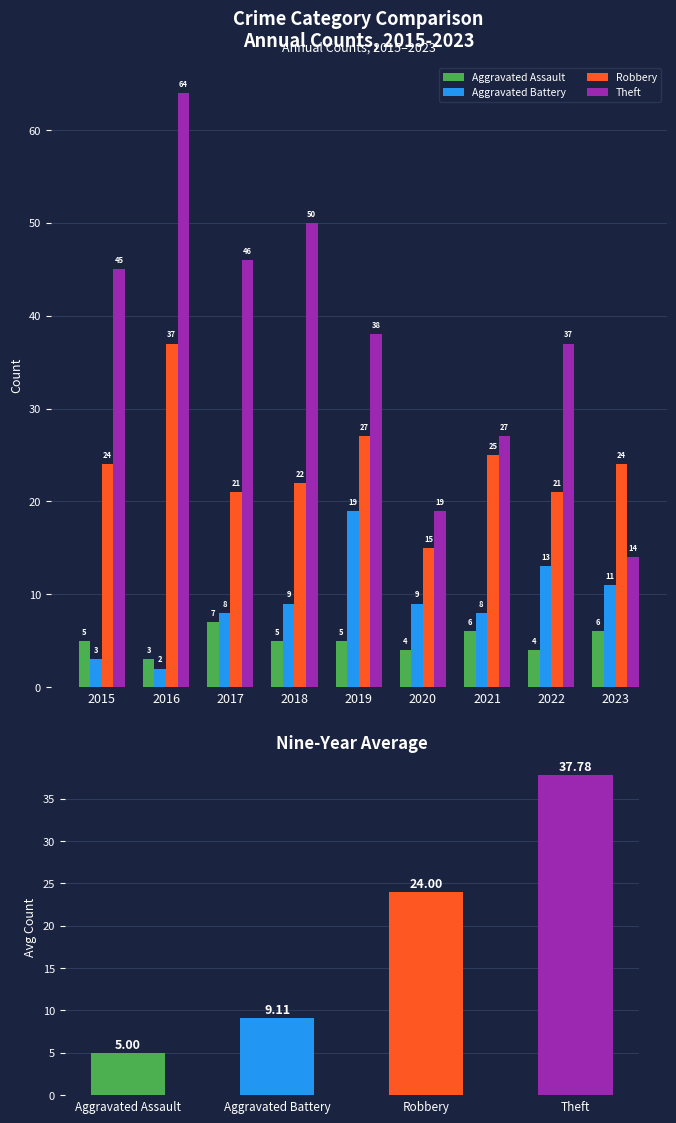

Are the bars horizontal?

No